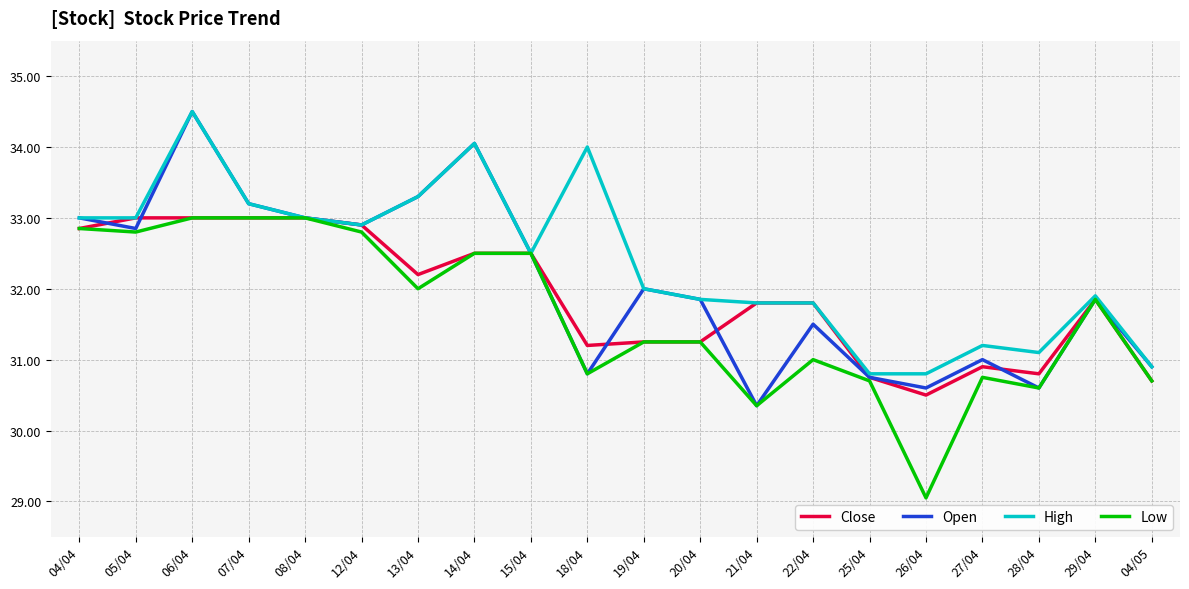

True or false: Low has more than 1 points higher than both neighbors.

True